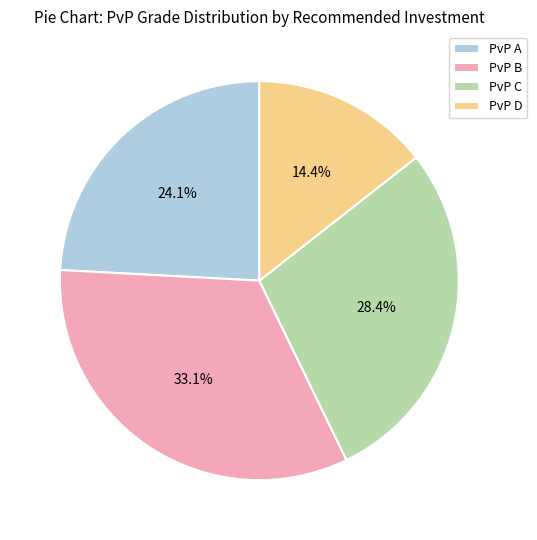

What is the largest slice in the pie chart?

PvP B